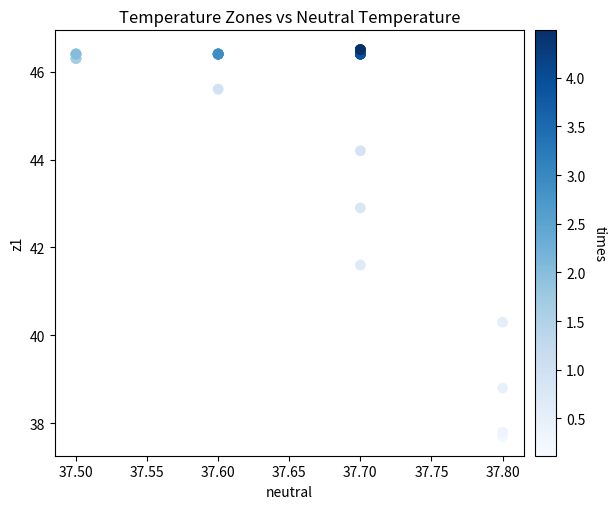

What Y value in the scatter plot is closest to 42?

41.6